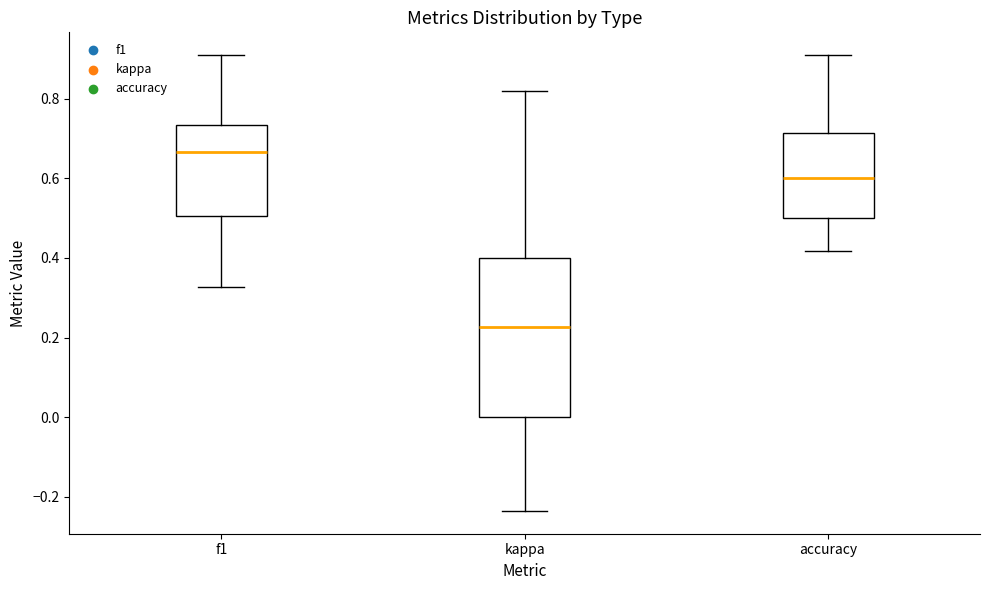

Reading left to right, transcribe this box plot: for each box, give where its median line is, the range the box spans, and where its two whiskers end, as read against the y-axis. The values are not printed on the chart, so give them approximately, as read against the axis.

f1: median 0.66, box 0.50 to 0.74, whiskers 0.32 to 0.90
kappa: median 0.22, box 0.00 to 0.40, whiskers -0.24 to 0.82
accuracy: median 0.60, box 0.50 to 0.72, whiskers 0.42 to 0.90